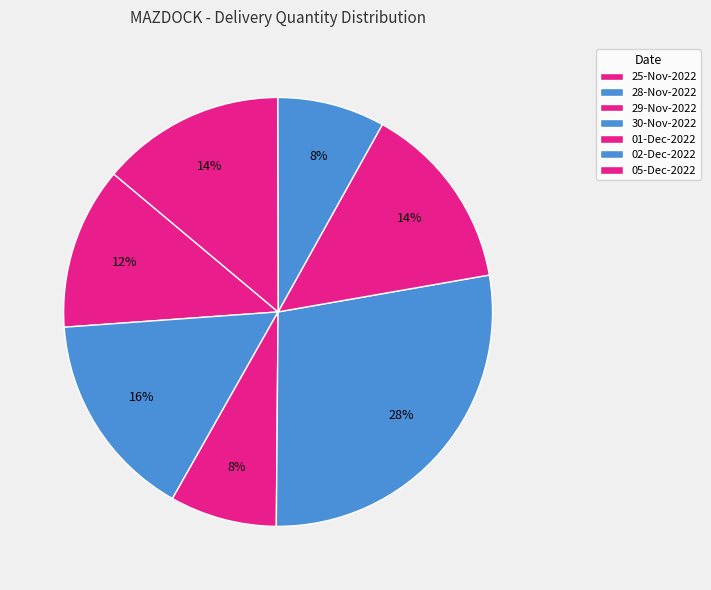

Which has a higher value, 25-Nov-2022 or 05-Dec-2022?

05-Dec-2022